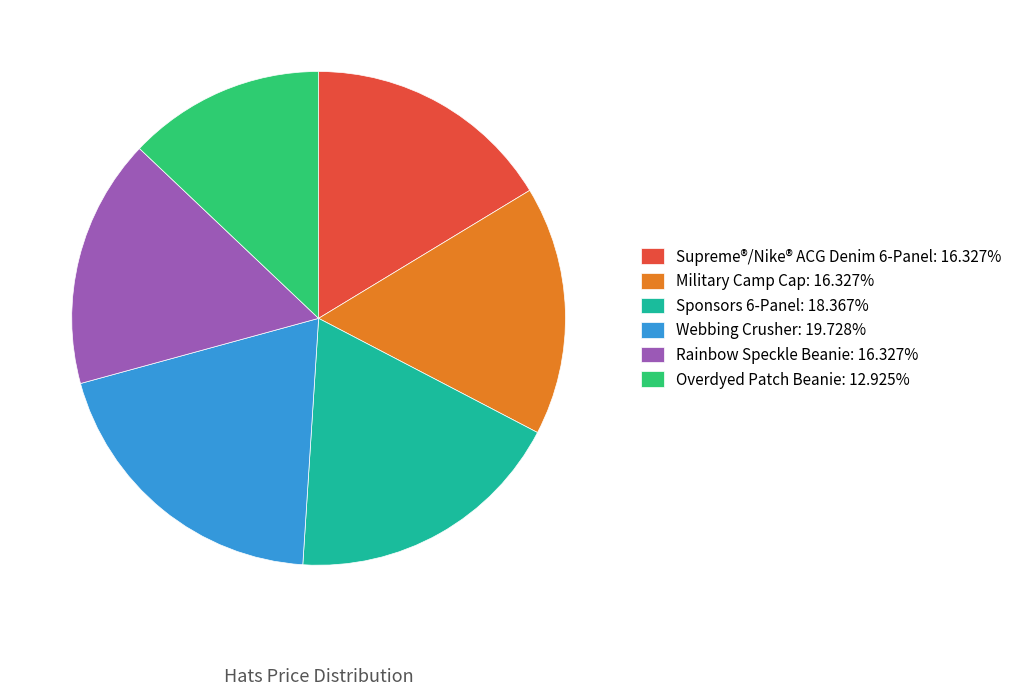

Is Supreme®/Nike® ACG Denim 6-Panel the majority of the pie?

No